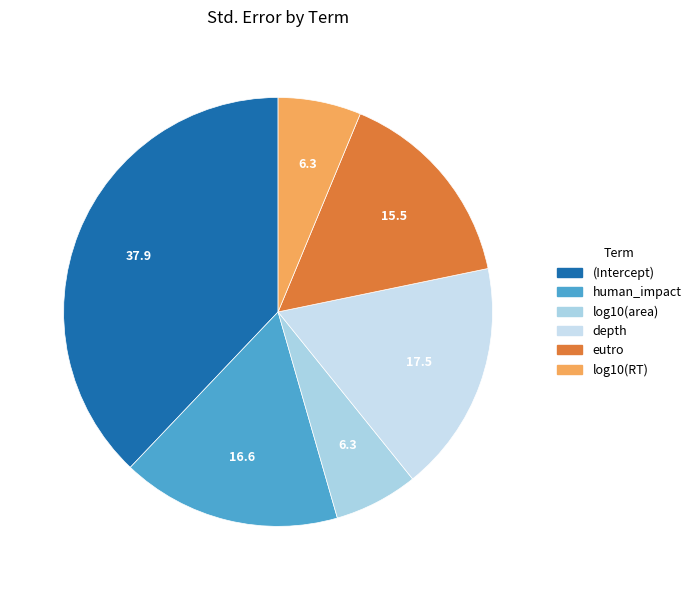

Is it true that (Intercept) is 51% of the pie?

False